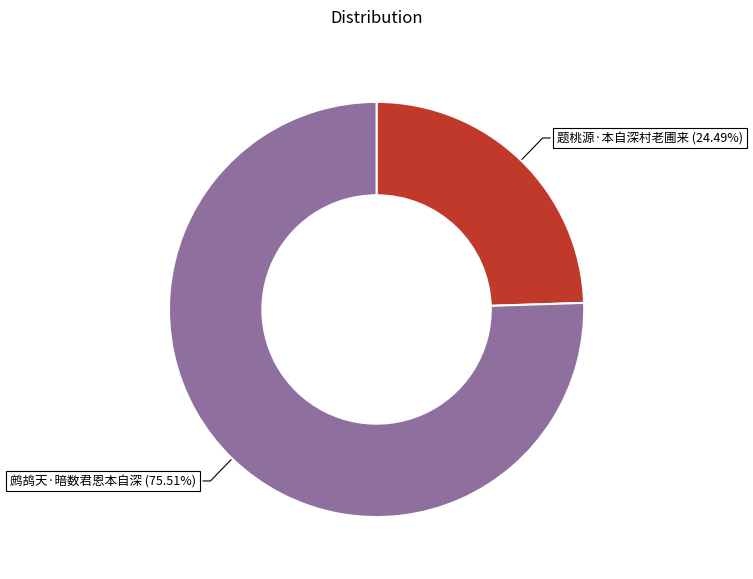

Which has a higher value, 鹧鸪天·暗数君恩本自深 or 题桃源·本自深村老圃来?

鹧鸪天·暗数君恩本自深